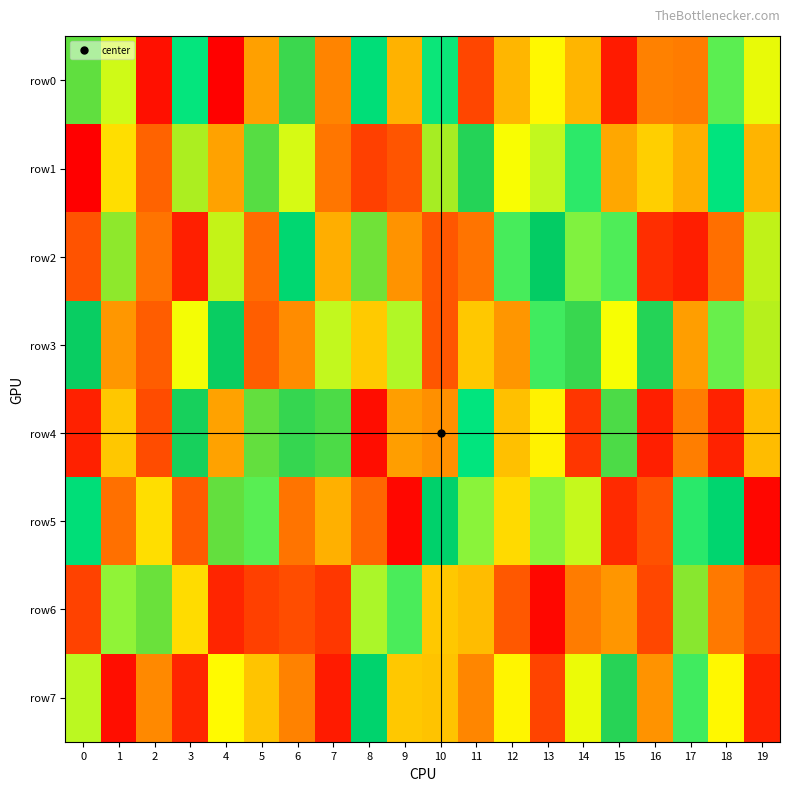

What is the total value across all series at 0?

3971892